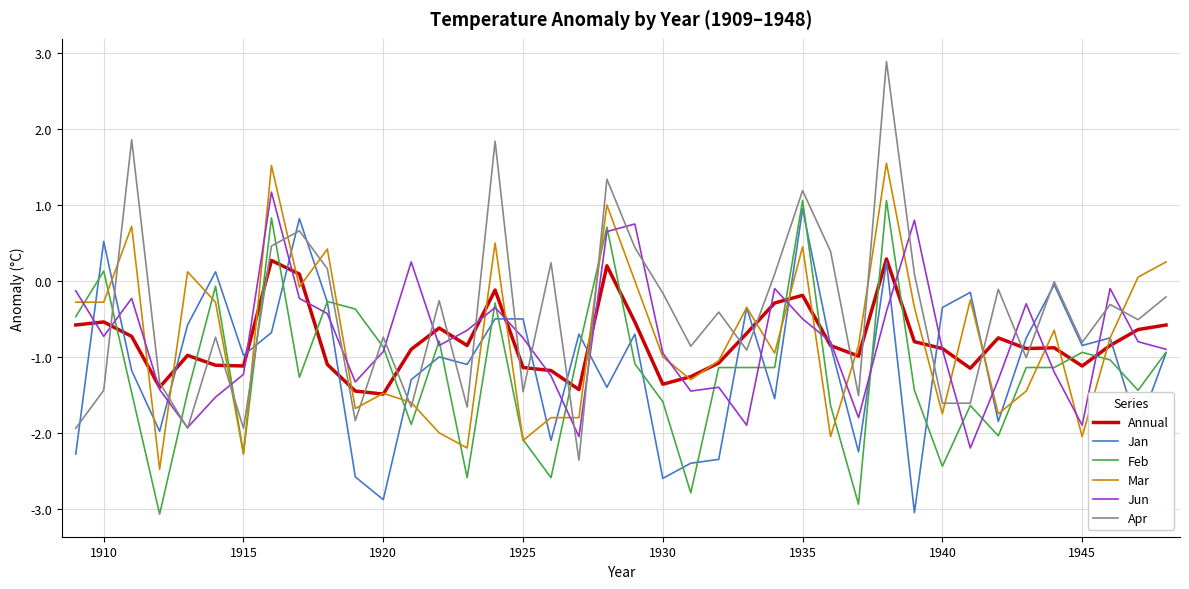

Which series has the largest total across all categories?

Apr